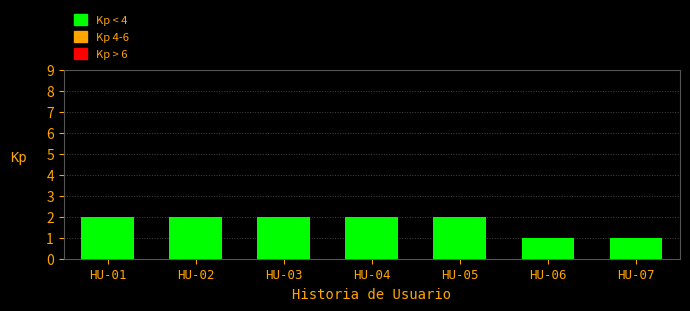

Reading right to left, what are all the values shown in this chart?

HU-07=1	HU-06=1	HU-05=2	HU-04=2	HU-03=2	HU-02=2	HU-01=2